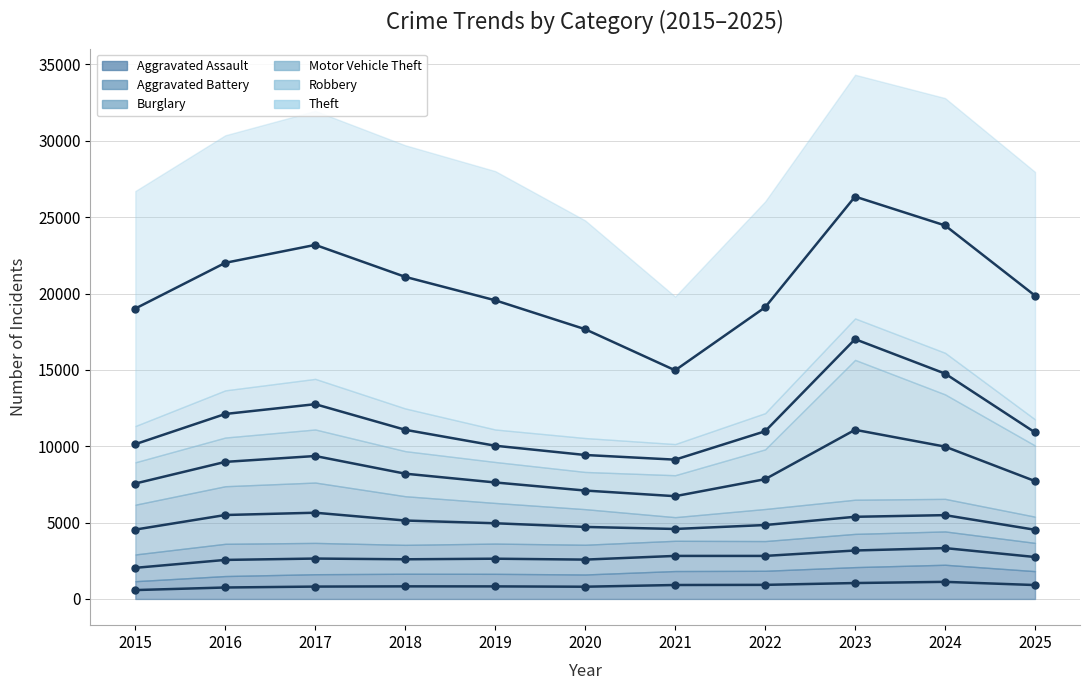

What is the sum of the Motor Vehicle Theft (center) values at 2024 and 2020?

17074.5